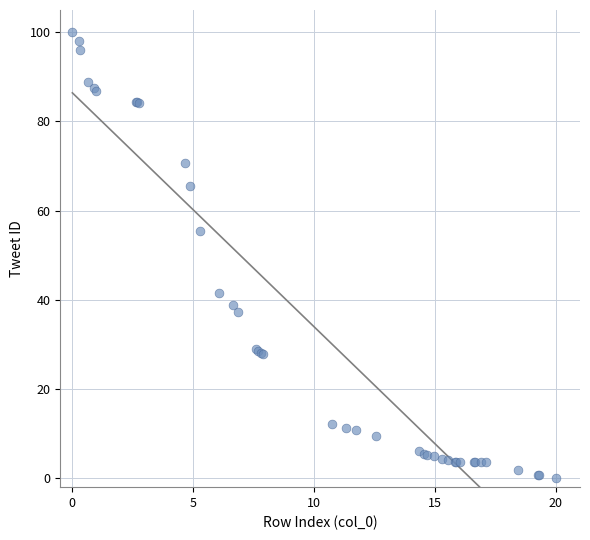

What Y value in the scatter plot is closest to 50?

55.5